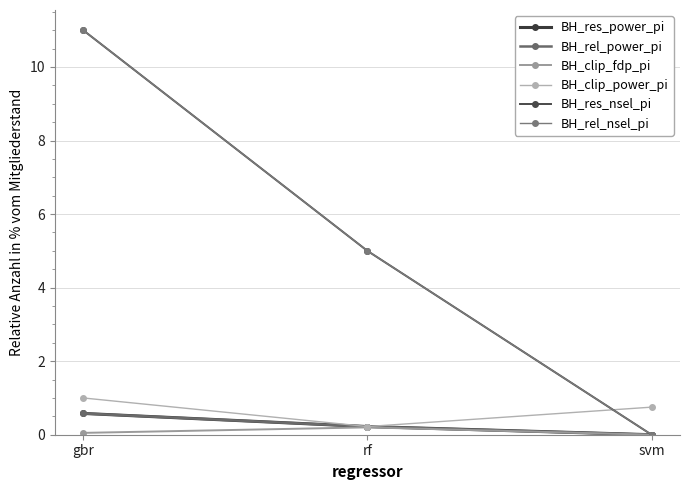

Which category has the highest value across all series?

gbr